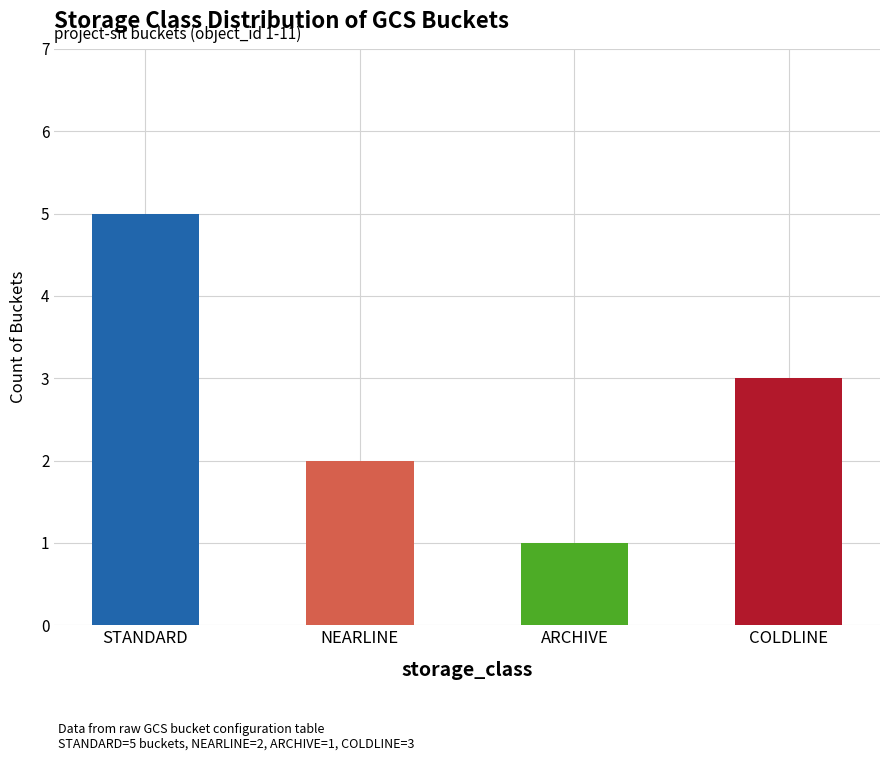

What is the change in value from STANDARD to ARCHIVE?

-4